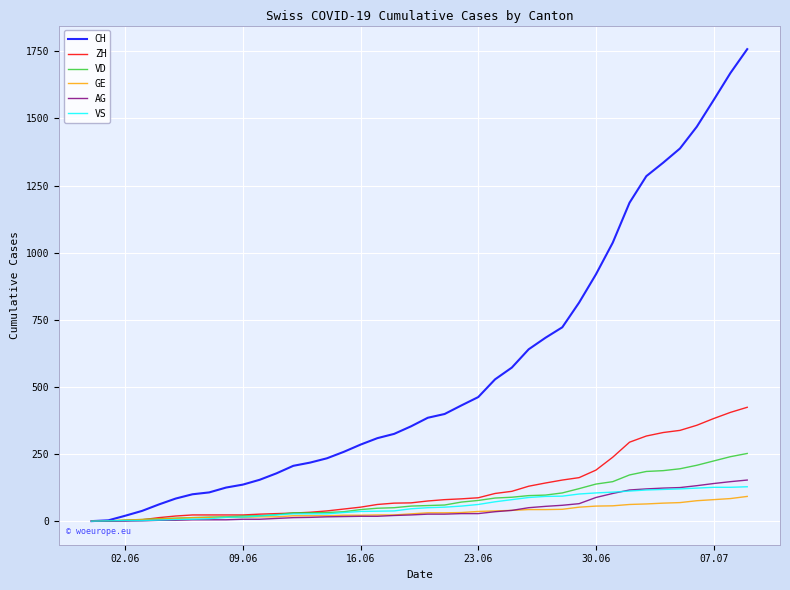

Rank the series by their maximum value, from lowest to highest.

GE, VS, AG, VD, ZH, CH